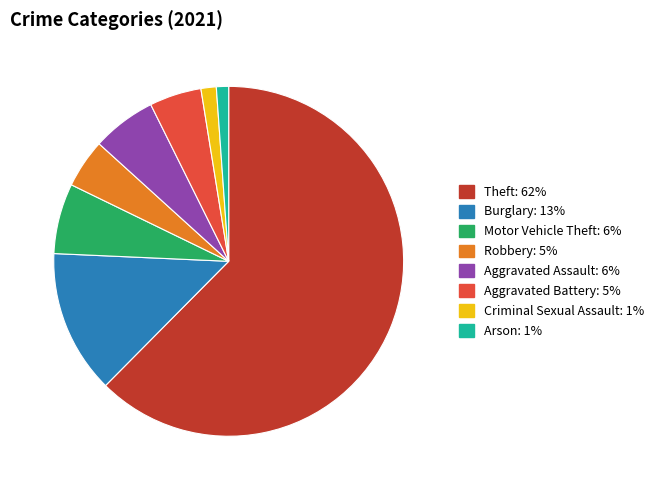

Is there a majority slice in this chart?

Yes